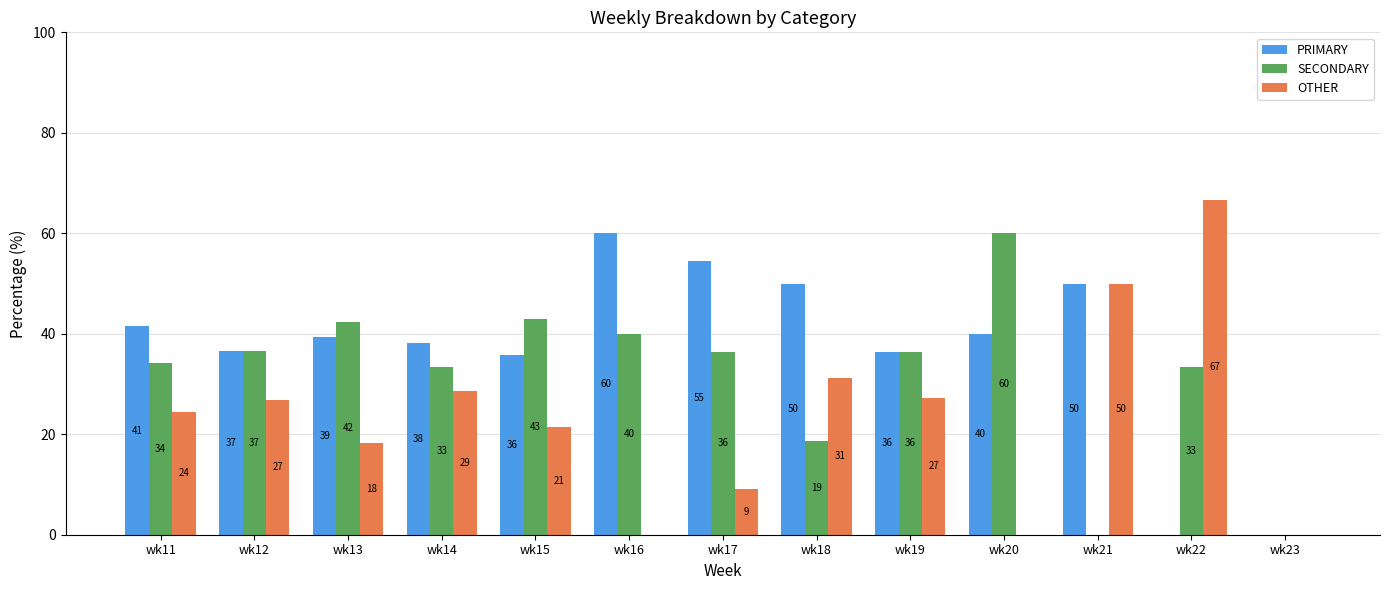

At which label does OTHER reach its minimum?

wk16